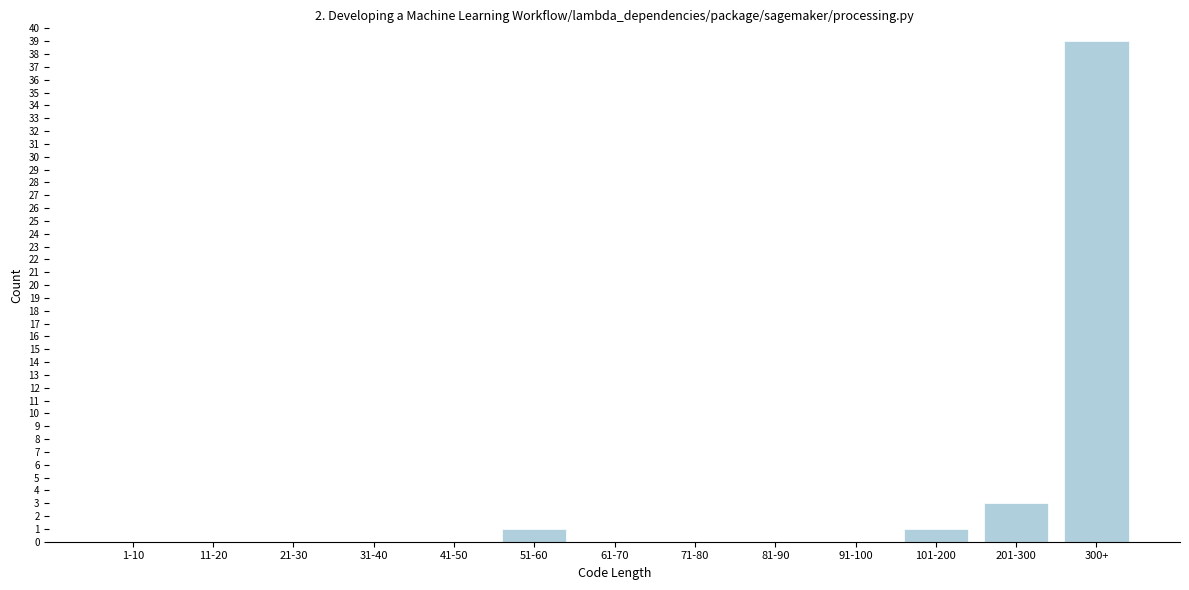

Reading left to right, transcribe all the data shown in this chart.

1-10=0	11-20=0	21-30=0	31-40=0	41-50=0	51-60=1	61-70=0	71-80=0	81-90=0	91-100=0	101-200=1	201-300=3	300+=39